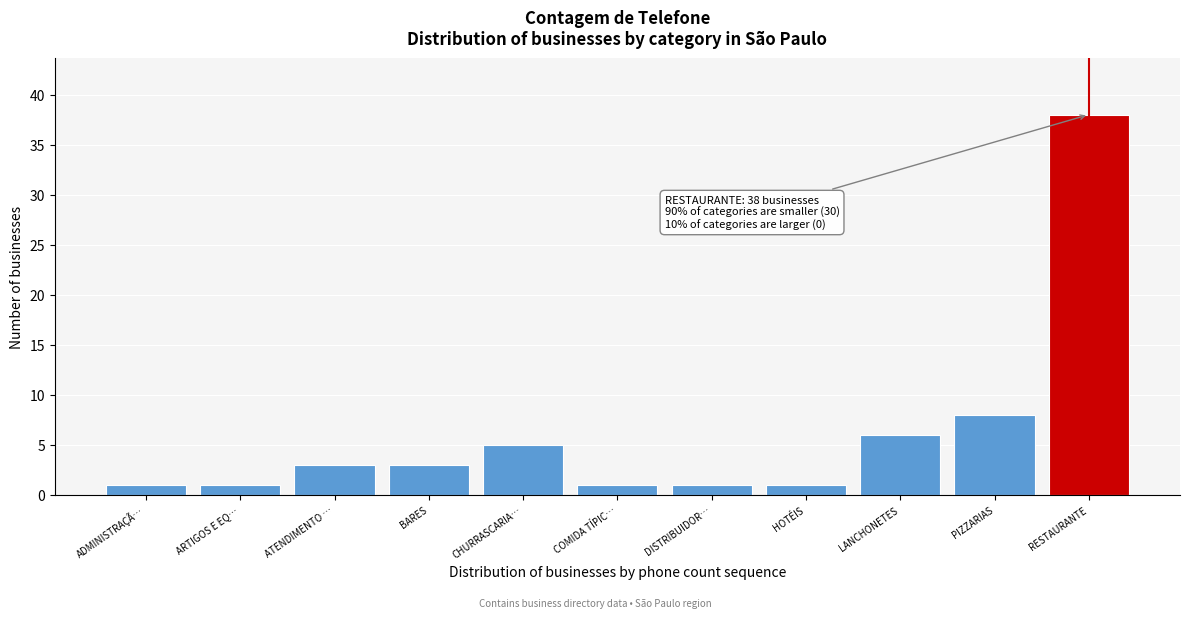

Reading left to right, what are all the values shown in this chart?

1	1	3	3	5	1	1	1	6	8	38